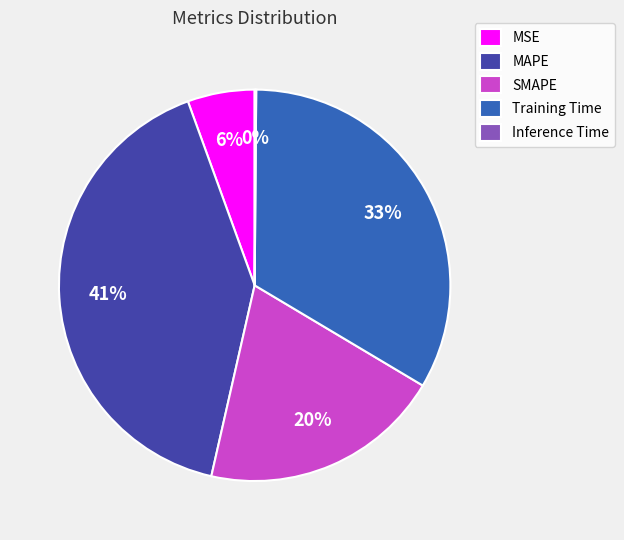

To the nearest percent, what portion does MSE represent?

6%